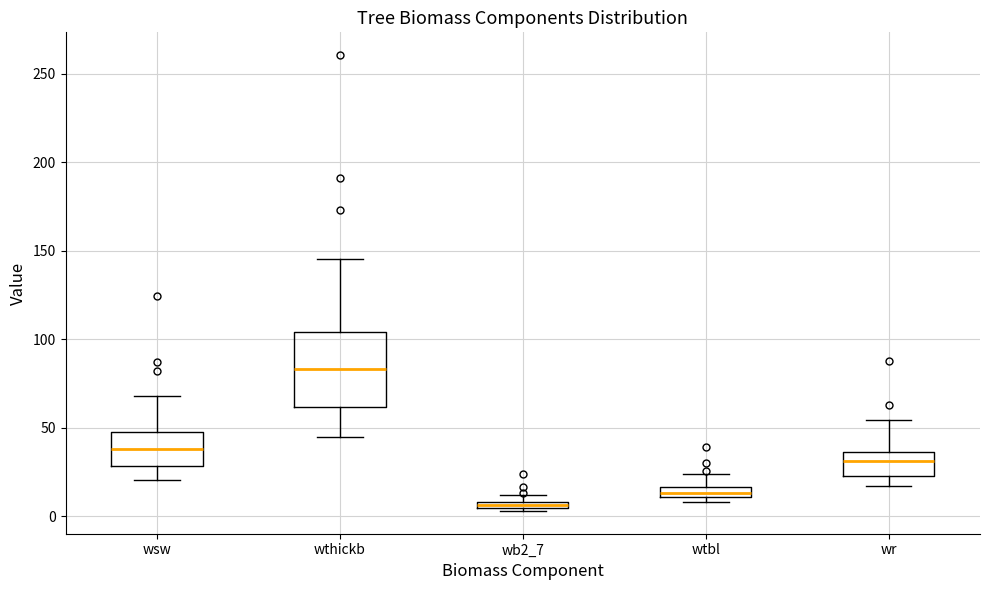

Which box is the tallest, from its lower edge to its upper edge?

wthickb